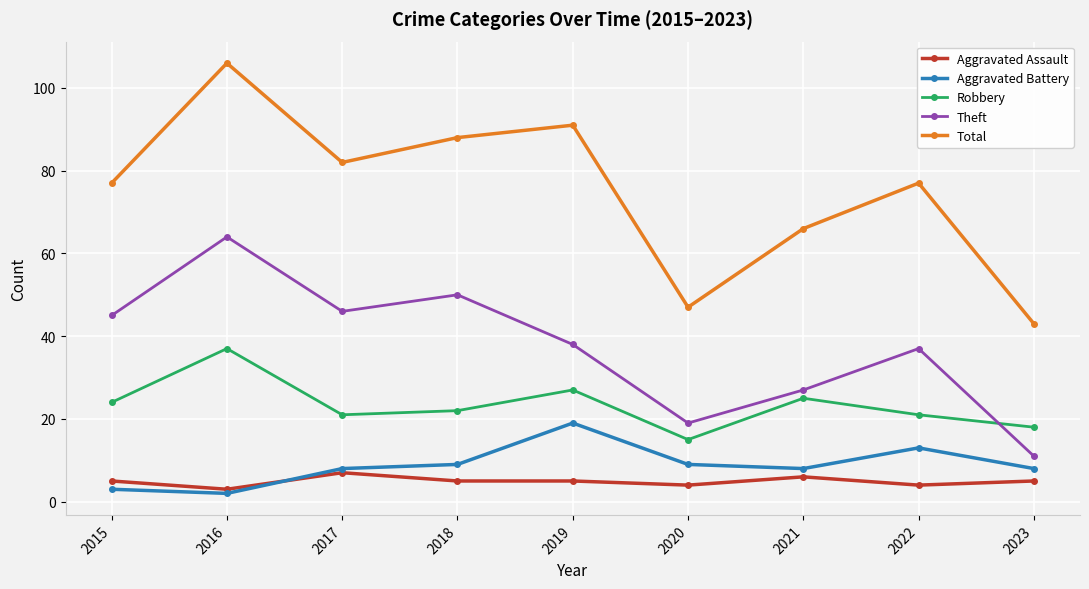

Where does the Theft series first go above 38?

2015